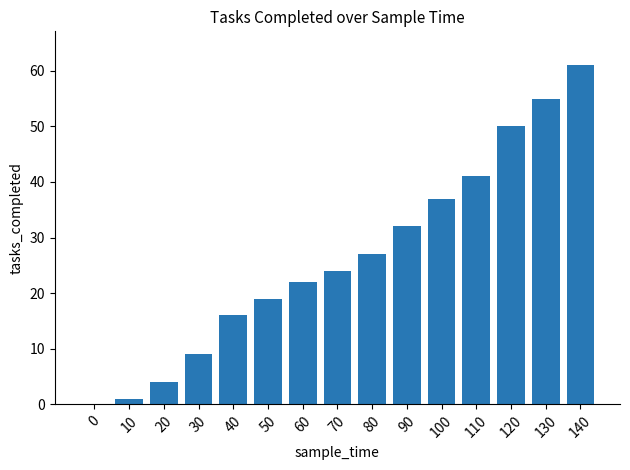

What value does the data have at 50, to the nearest 5?

20